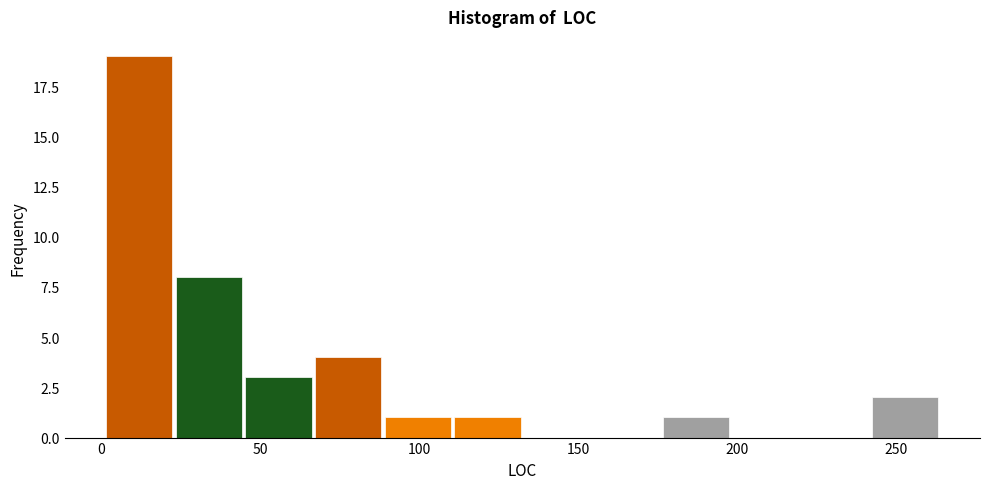

Which range on the x-axis has the tallest bar?

0 to 25